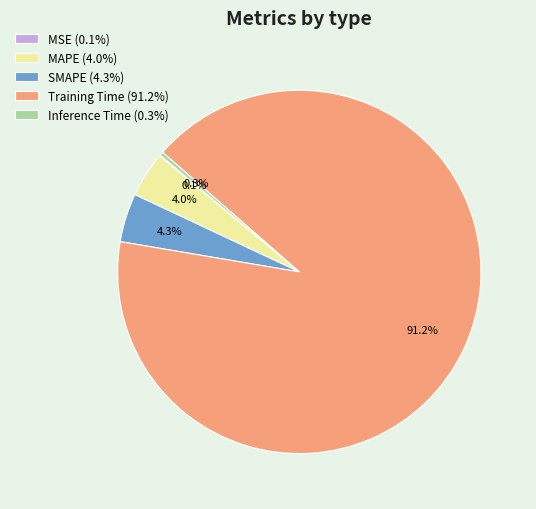

Does any single category account for the majority?

Yes